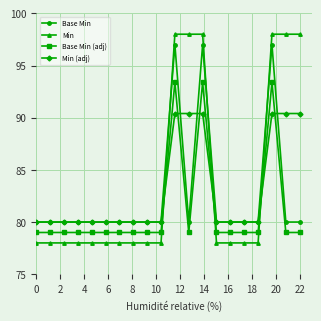

What is the lowest value of the Min (adj) series?

80.0